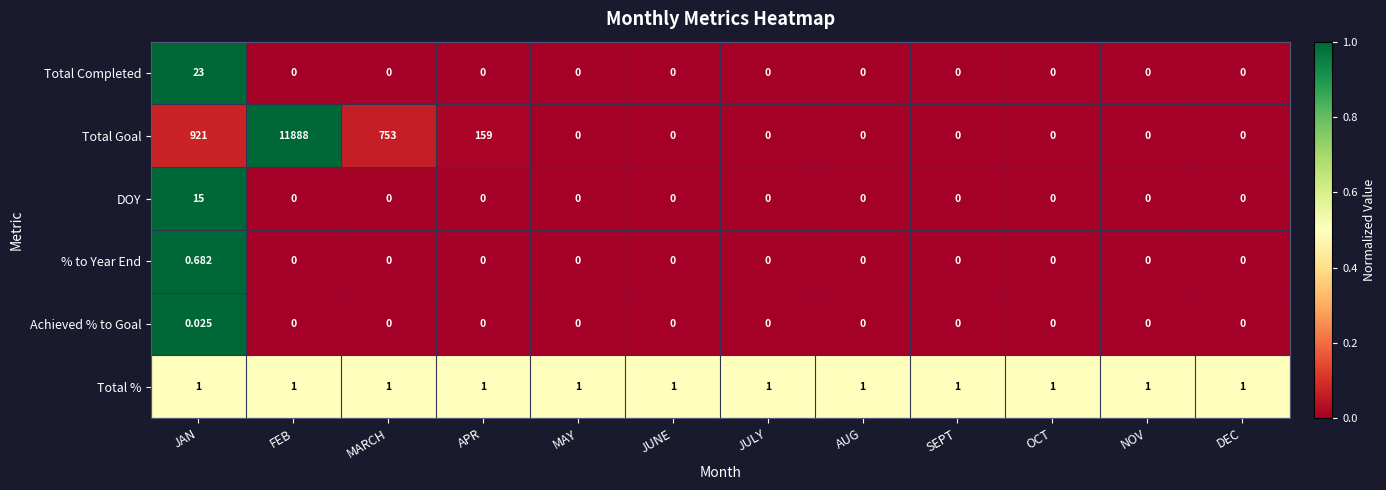

Which series has the largest total across all categories?

Total Goal